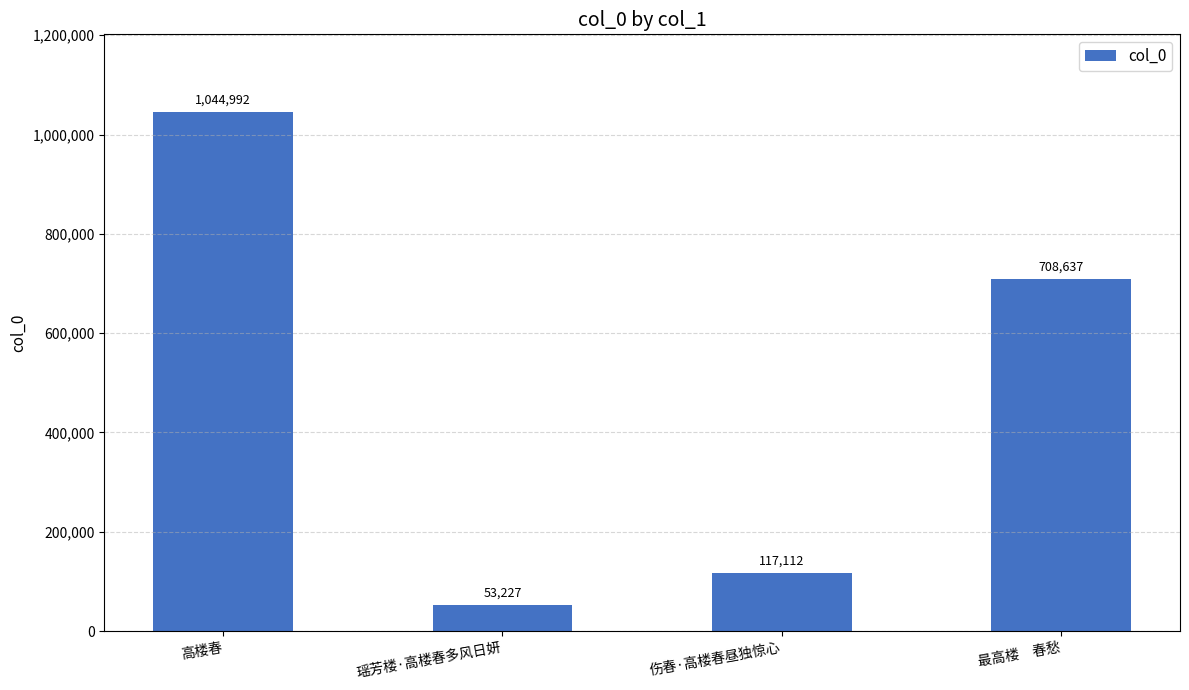

Rank the categories by value from highest to lowest.

高楼春, 最高楼　春愁, 伤春·高楼春昼独惊心, 瑶芳楼·高楼春多风日妍